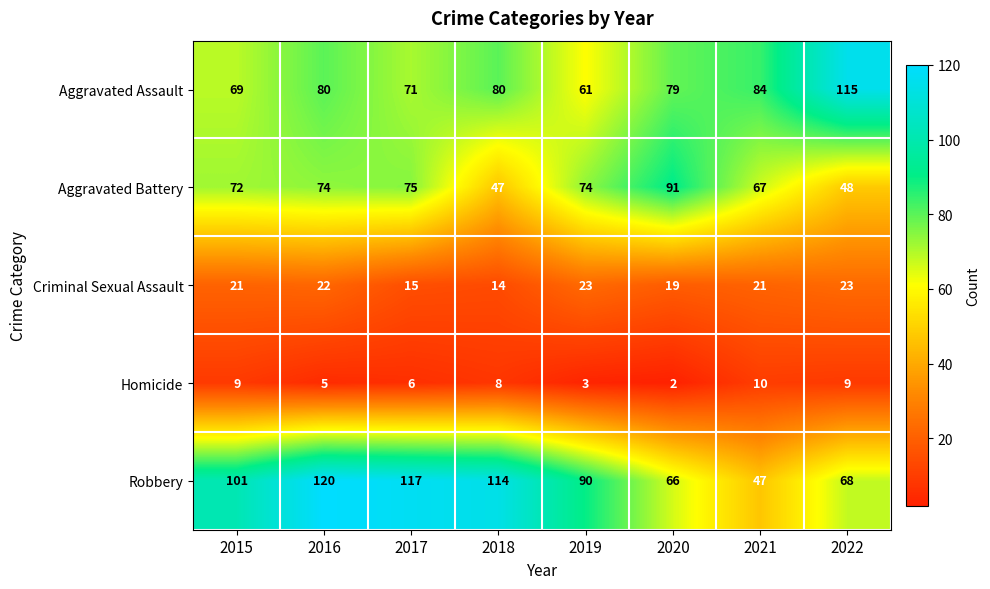

At 2020, list the series in order from largest to smallest.

Aggravated Battery, Aggravated Assault, Robbery, Criminal Sexual Assault, Homicide